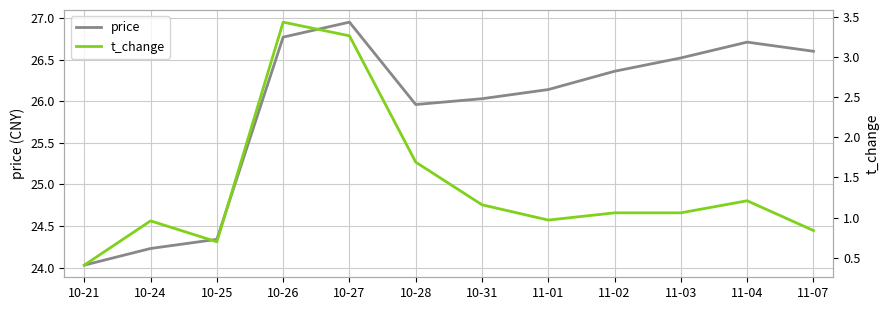

At how many categories does at least one series exceed 16?

12